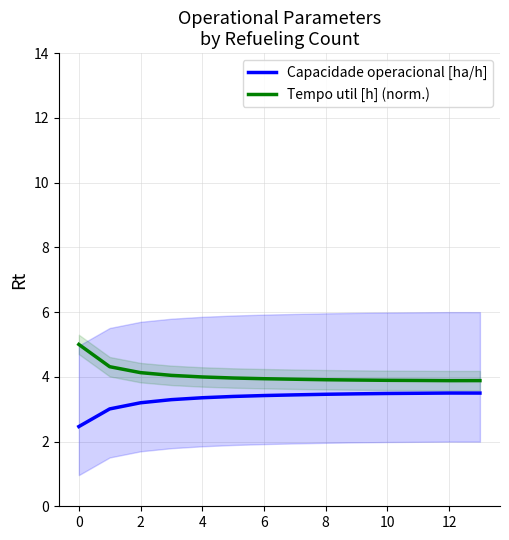

The value of Capacidade operacional [ha/h] at 6 is 3.4. True or false?

True